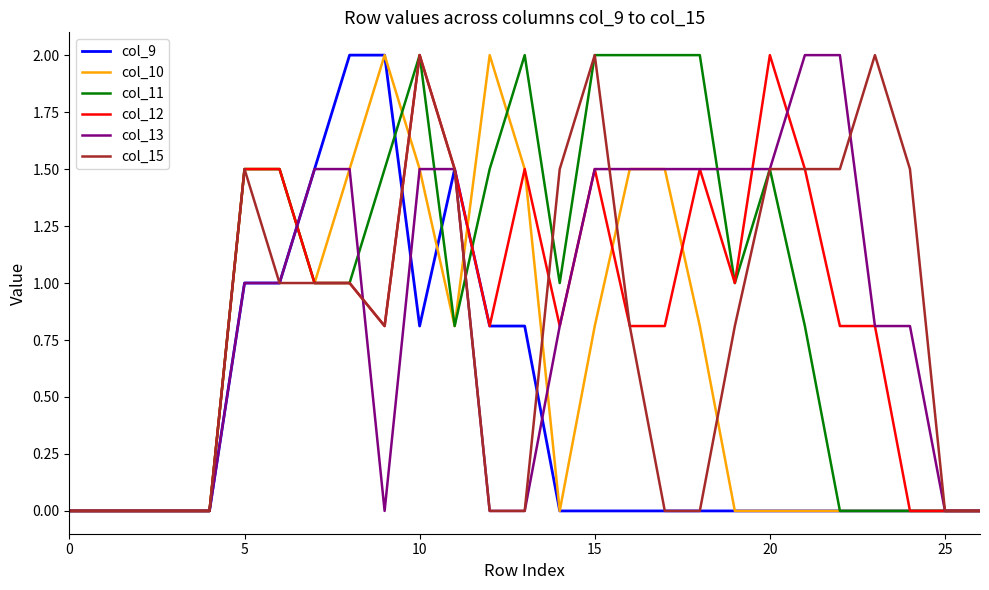

What is the maximum value for col_12?

2.0